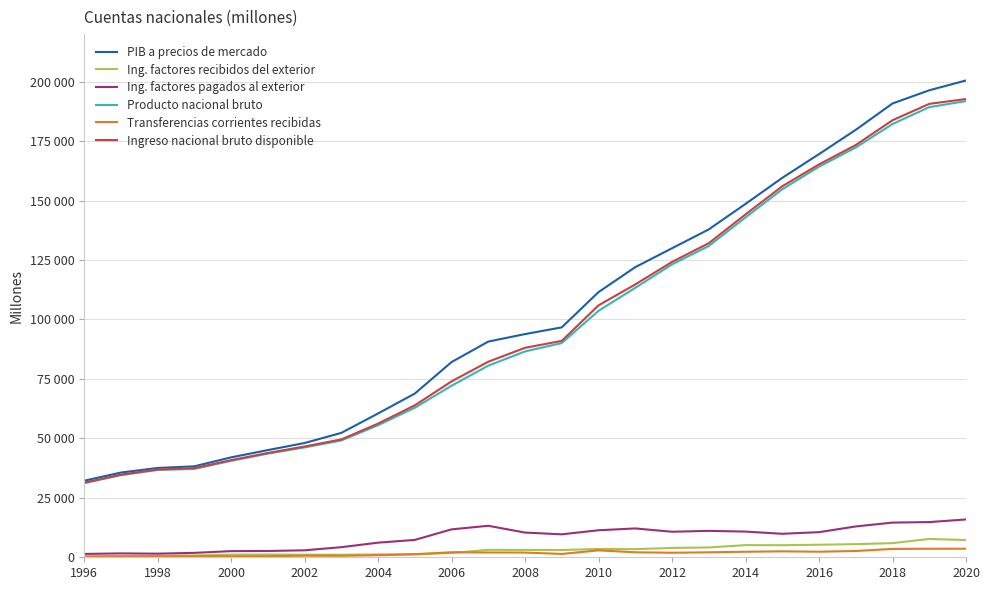

True or false: Transferencias corrientes recibidas and Ing. factores pagados al exterior cross at least once.

False